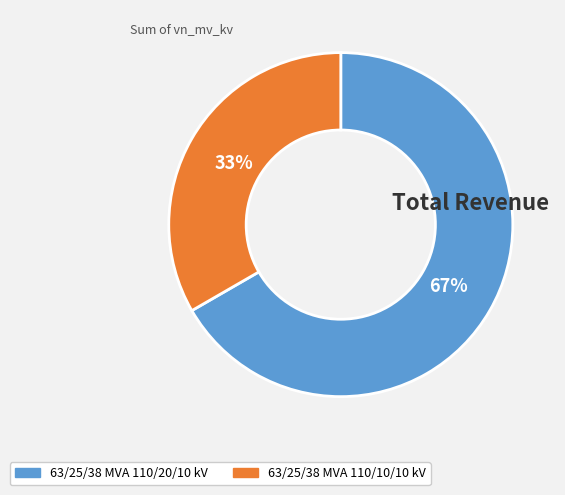

Combined, do 63/25/38 MVA 110/20/10 kV and 63/25/38 MVA 110/10/10 kV account for over 50%?

Yes